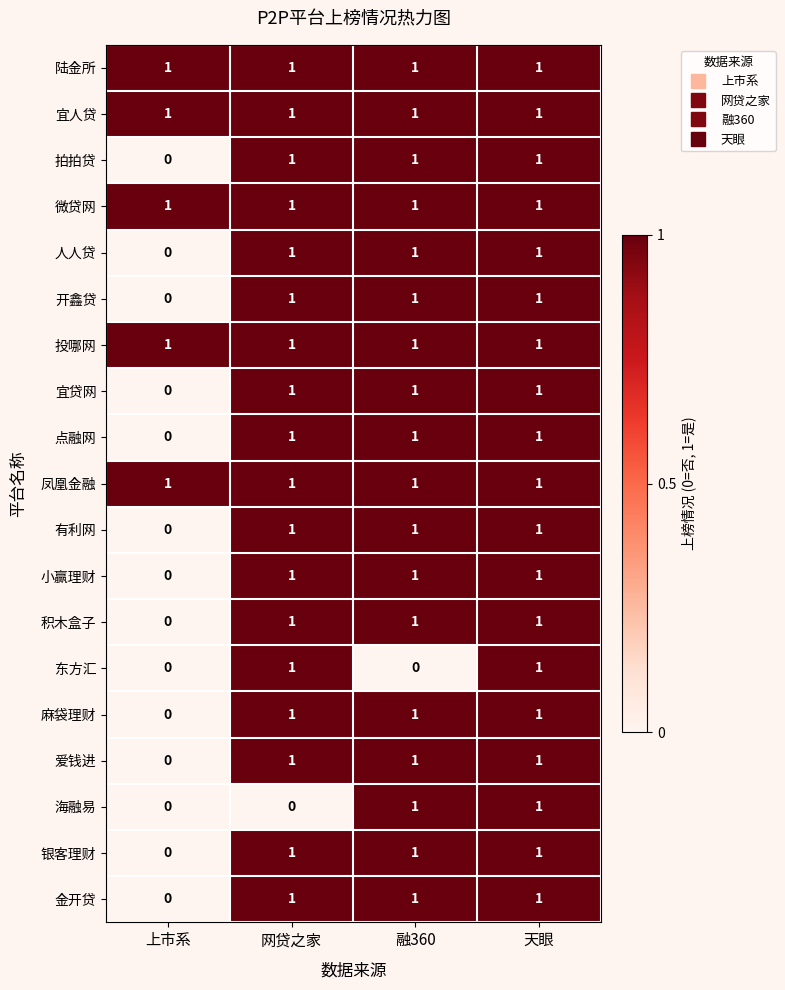

True or false: 爱钱进 has a value of 0 at 融360.

False